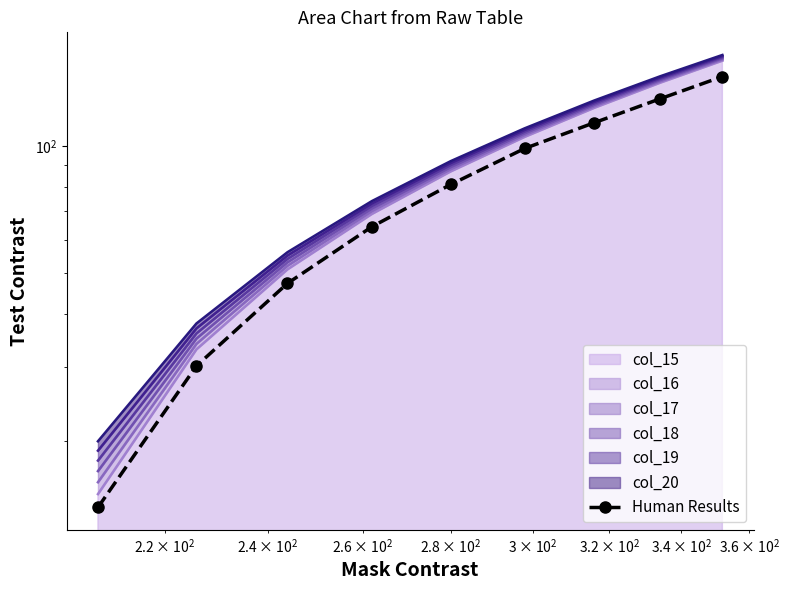

What is the value of the 5th point from the left?

81.0